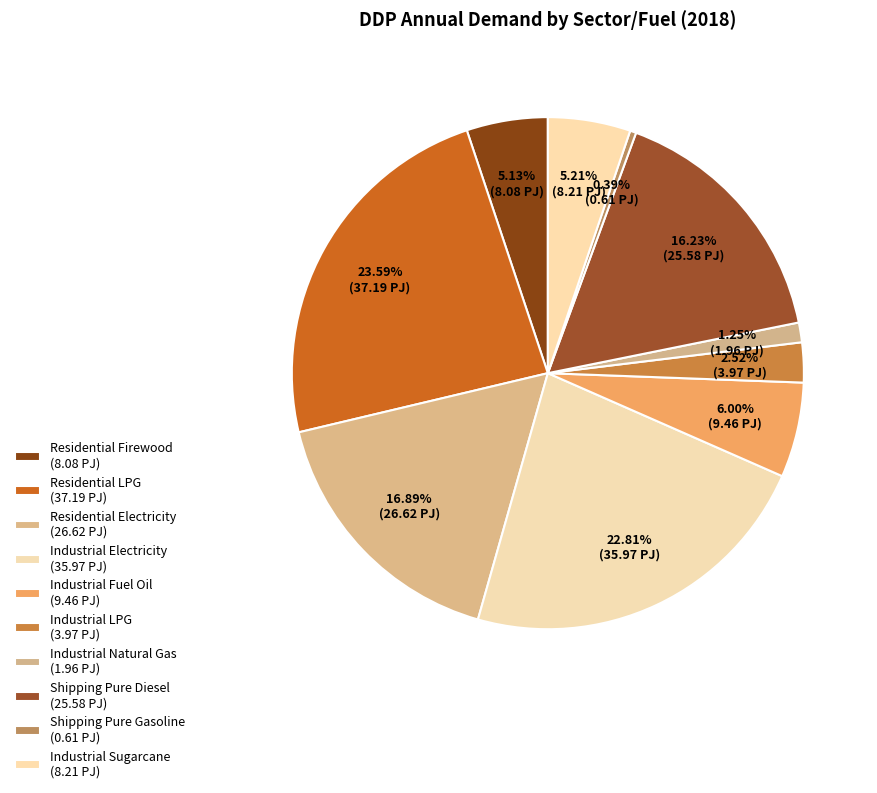

Is there a majority slice in this chart?

No